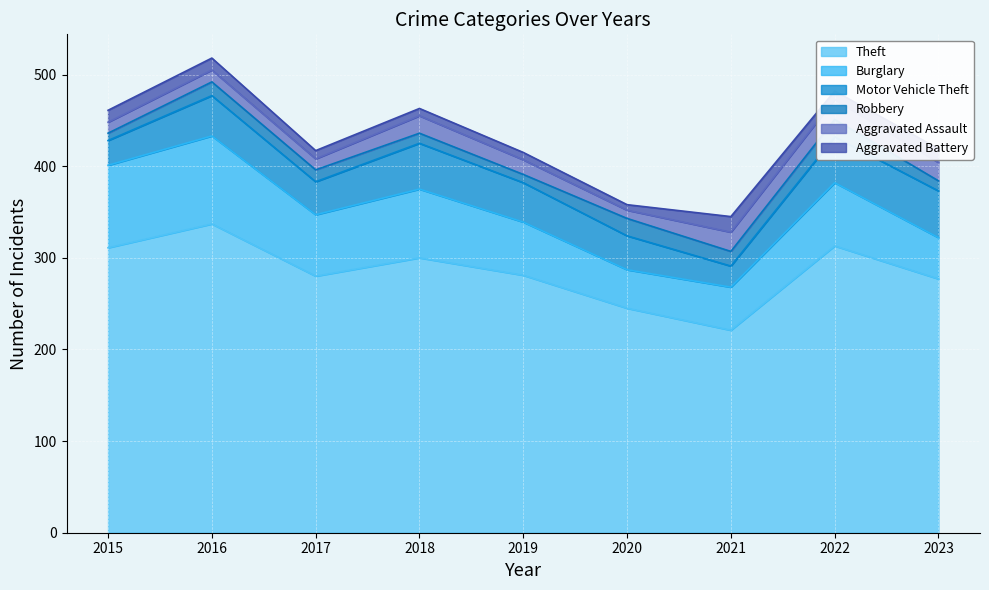

True or false: Motor Vehicle Theft and Robbery intersect in this chart.

False